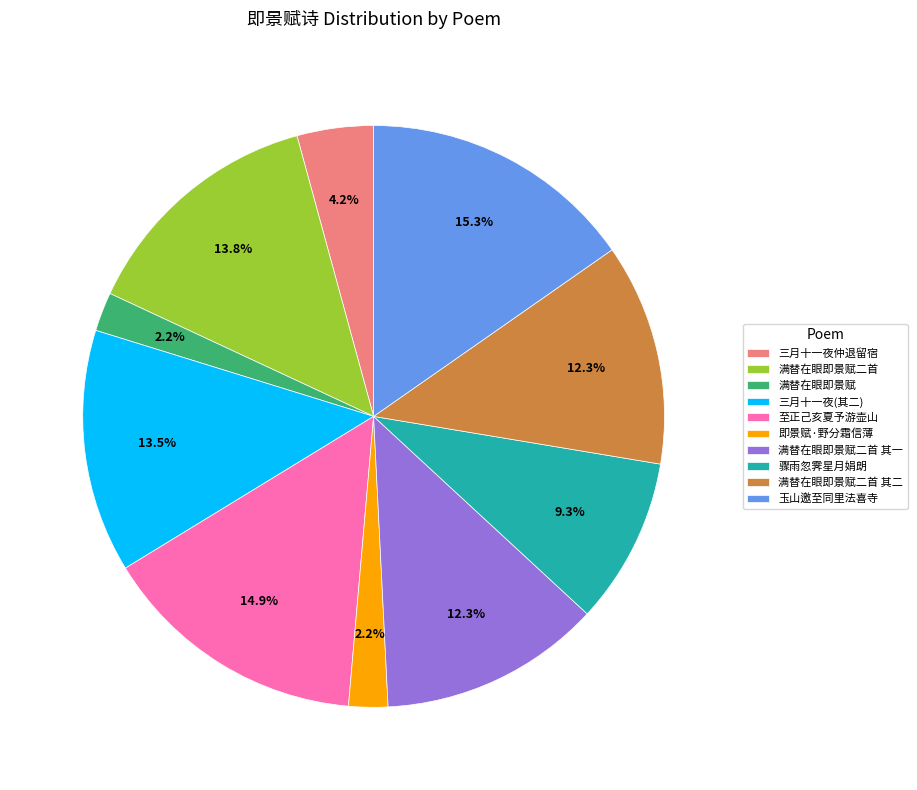

Combined, do 玉山邀至同里法喜寺 and 三月十一夜仲退留宿 account for over 50%?

No